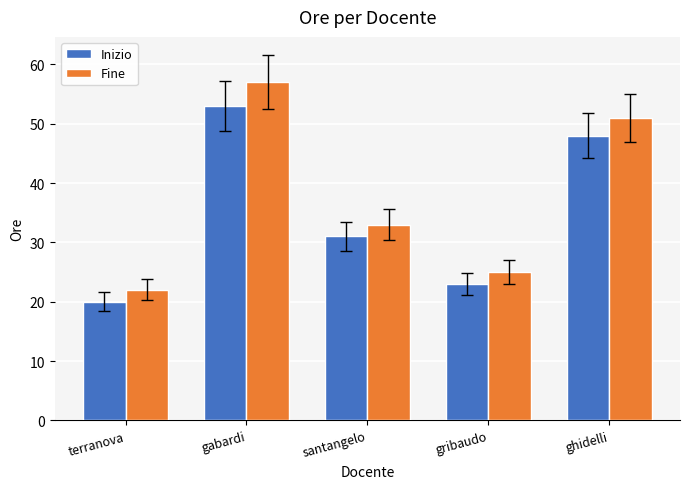

Does the chart contain stacked bars?

No